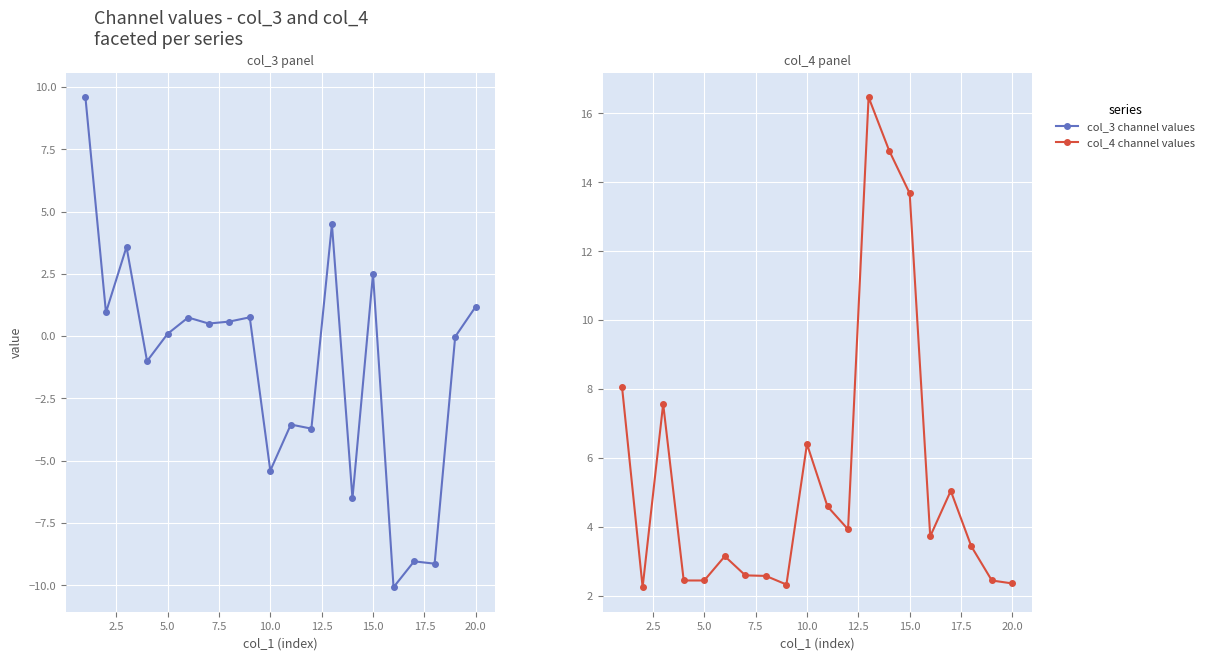

What is the value of the col_3 channel values point at the 12th from the left?

-3.7